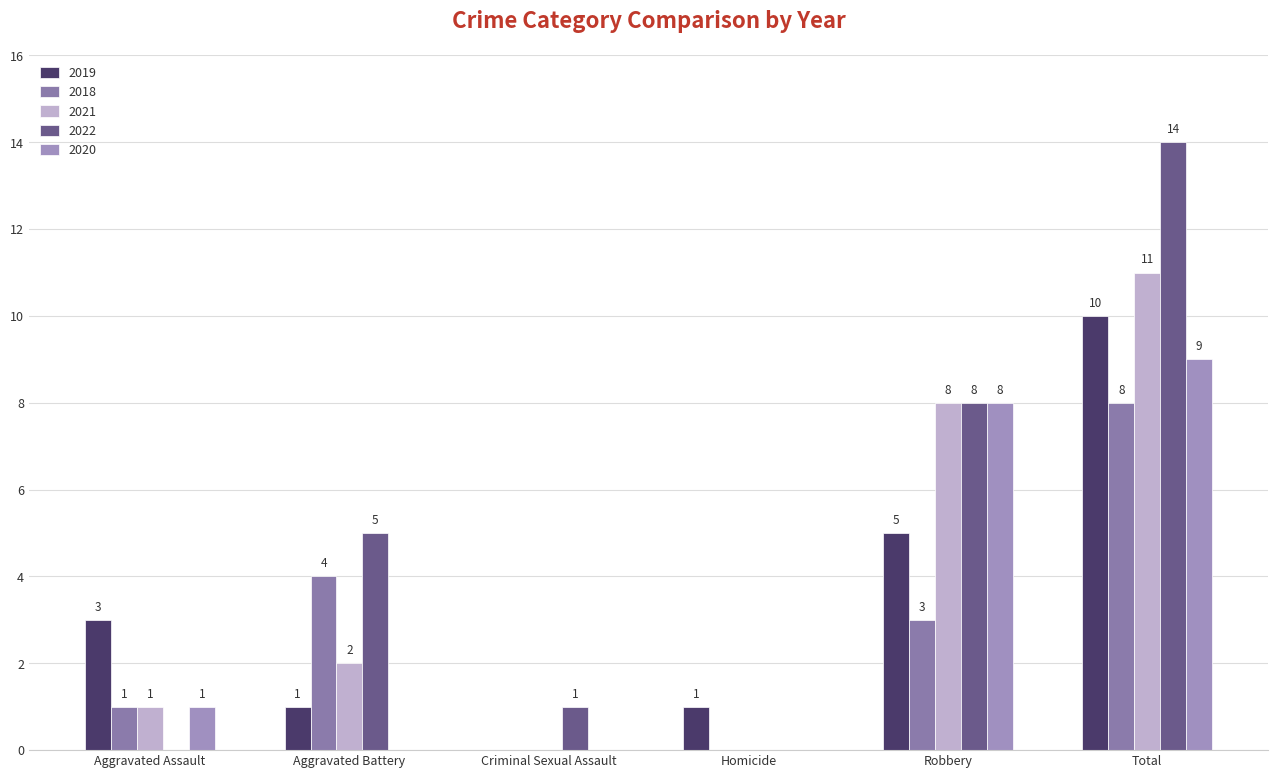

What is the average value of the 2021 series?

4